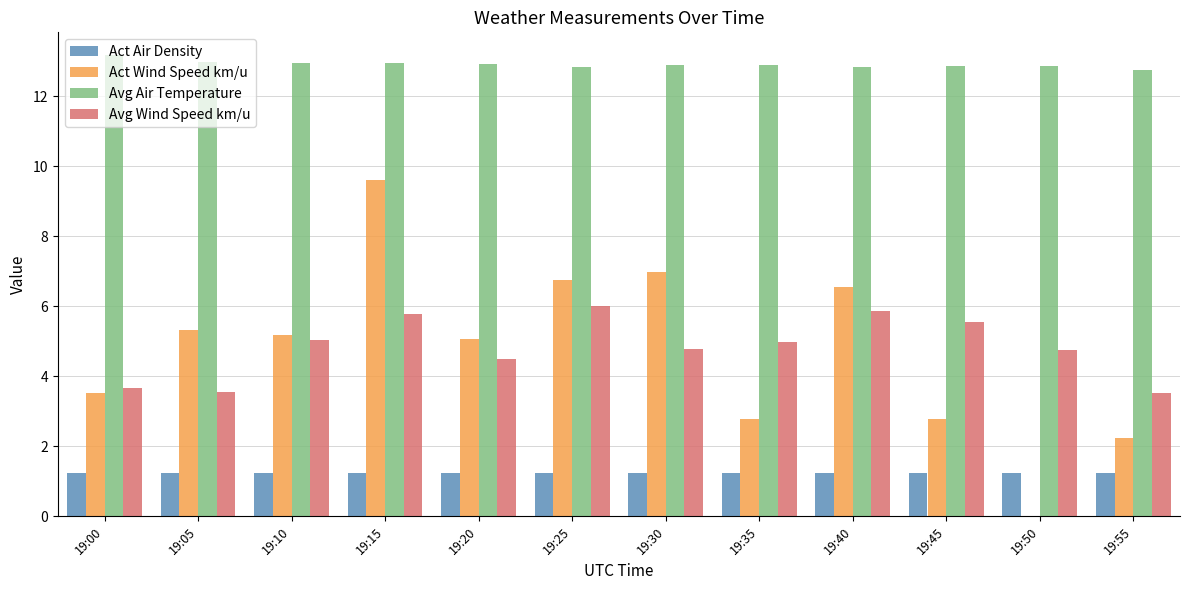

Which series has the largest range (max minus min)?

Act Wind Speed km/u